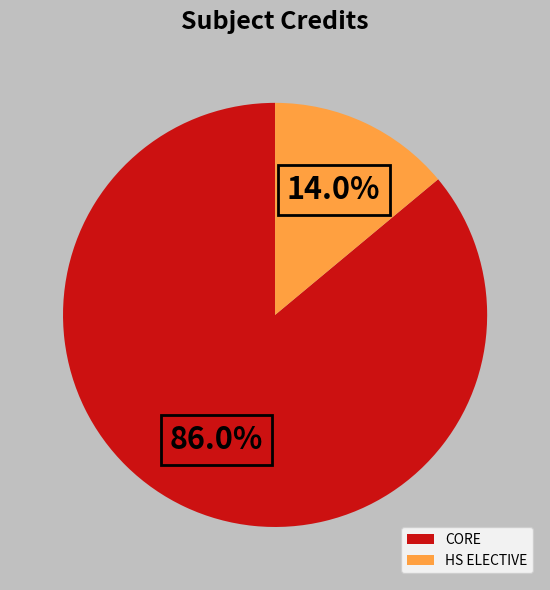

Count the number of slices in the pie.

2